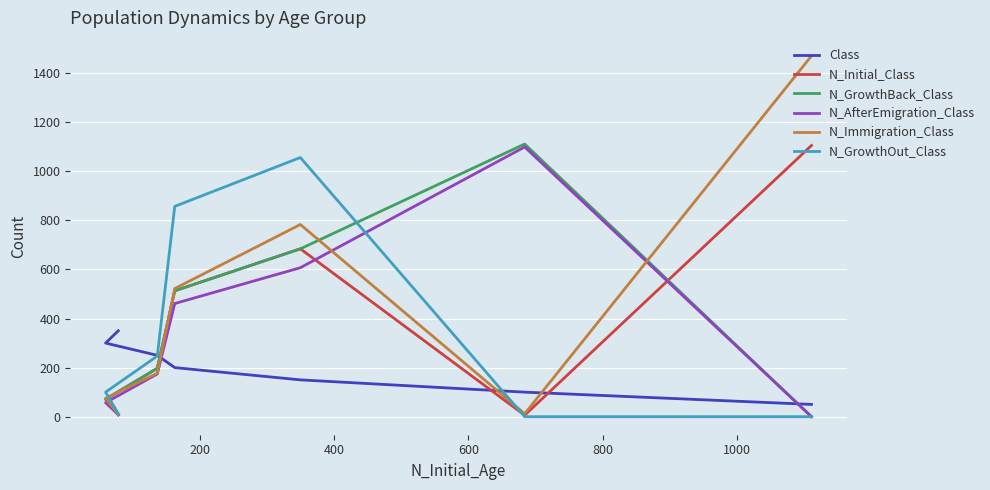

Which series has the largest range (max minus min)?

N_Immigration_Class